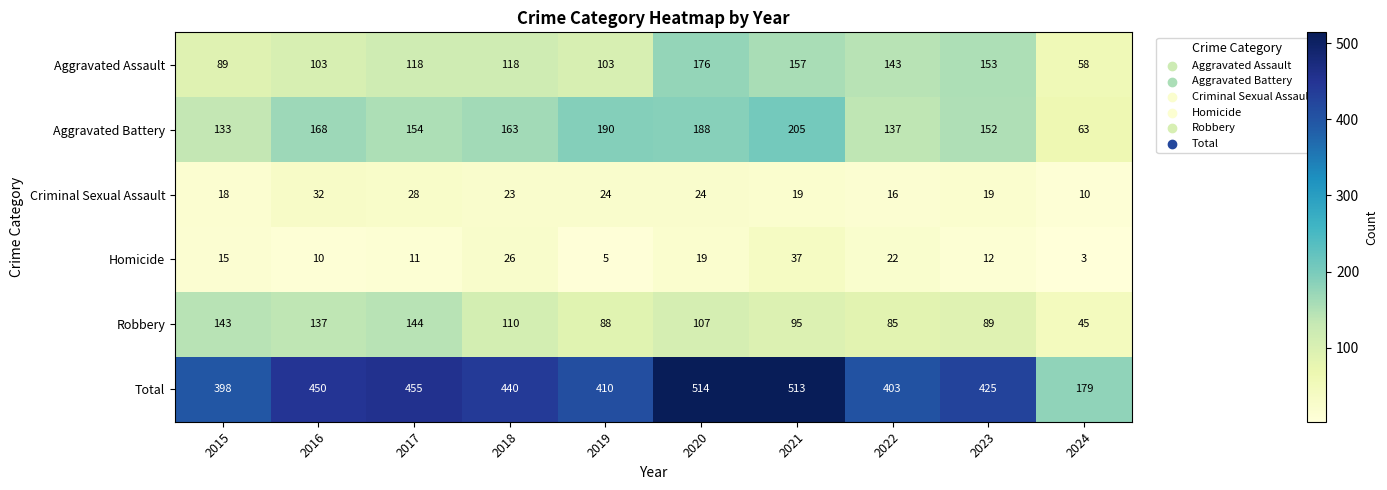

At which category is the sum across all series the highest?

2020